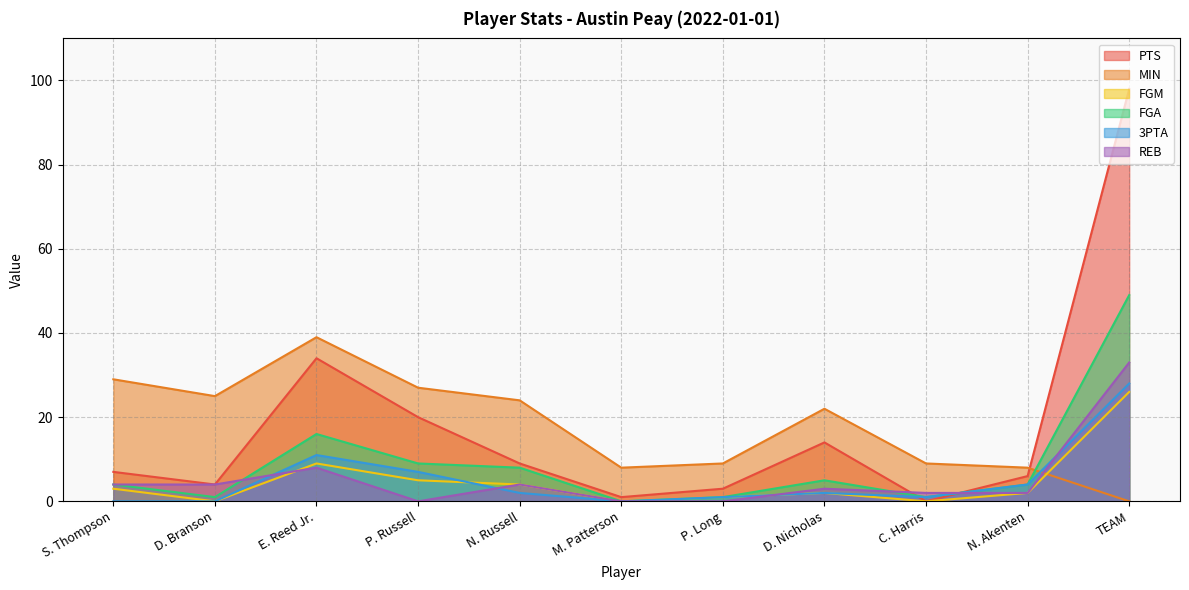

Reading left to right, extract all data points from this chart.

PTS: S. Thompson=7	D. Branson=4	E. Reed Jr.=34	P. Russell=20	N. Russell=9	M. Patterson=1	P. Long=3	D. Nicholas=14	C. Harris=0	N. Akenten=6	TEAM=98
MIN: S. Thompson=29	D. Branson=25	E. Reed Jr.=39	P. Russell=27	N. Russell=24	M. Patterson=8	P. Long=9	D. Nicholas=22	C. Harris=9	N. Akenten=8	TEAM=0
FGM: S. Thompson=3	D. Branson=0	E. Reed Jr.=9	P. Russell=5	N. Russell=4	M. Patterson=0	P. Long=1	D. Nicholas=2	C. Harris=0	N. Akenten=2	TEAM=26
FGA: S. Thompson=4	D. Branson=1	E. Reed Jr.=16	P. Russell=9	N. Russell=8	M. Patterson=0	P. Long=1	D. Nicholas=5	C. Harris=1	N. Akenten=4	TEAM=49
3PTA: S. Thompson=0	D. Branson=0	E. Reed Jr.=11	P. Russell=7	N. Russell=2	M. Patterson=0	P. Long=1	D. Nicholas=2	C. Harris=1	N. Akenten=4	TEAM=28
REB: S. Thompson=4	D. Branson=4	E. Reed Jr.=8	P. Russell=0	N. Russell=4	M. Patterson=0	P. Long=0	D. Nicholas=3	C. Harris=2	N. Akenten=2	TEAM=33